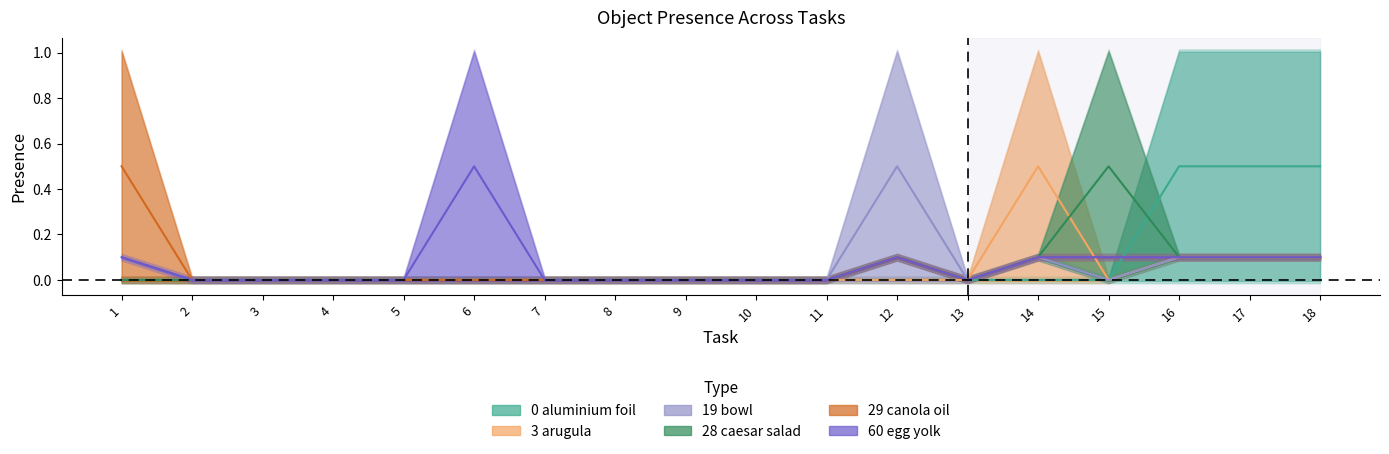

How many data points in Object_0_aluminium foil are above 0?

3